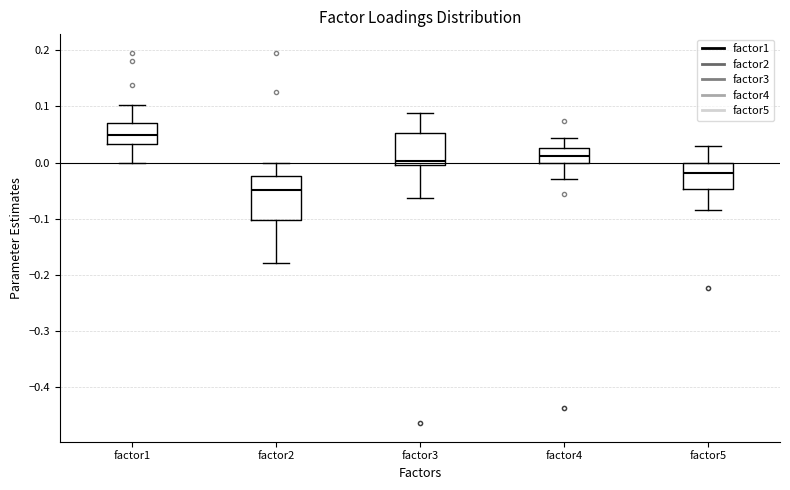

Where does the median line of the box for factor4 sit on the y-axis? The values are not printed on the chart, so give them approximately, as read against the axis.

0.01